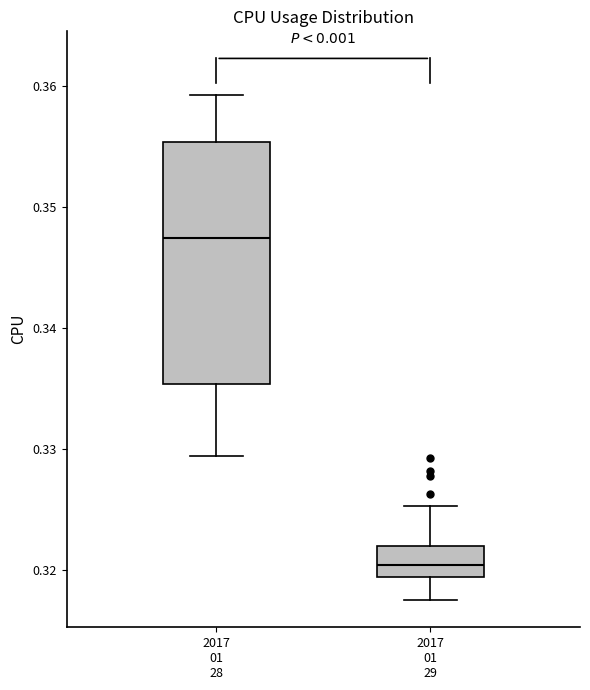

Which box's median line is the lowest?

2017 01 29